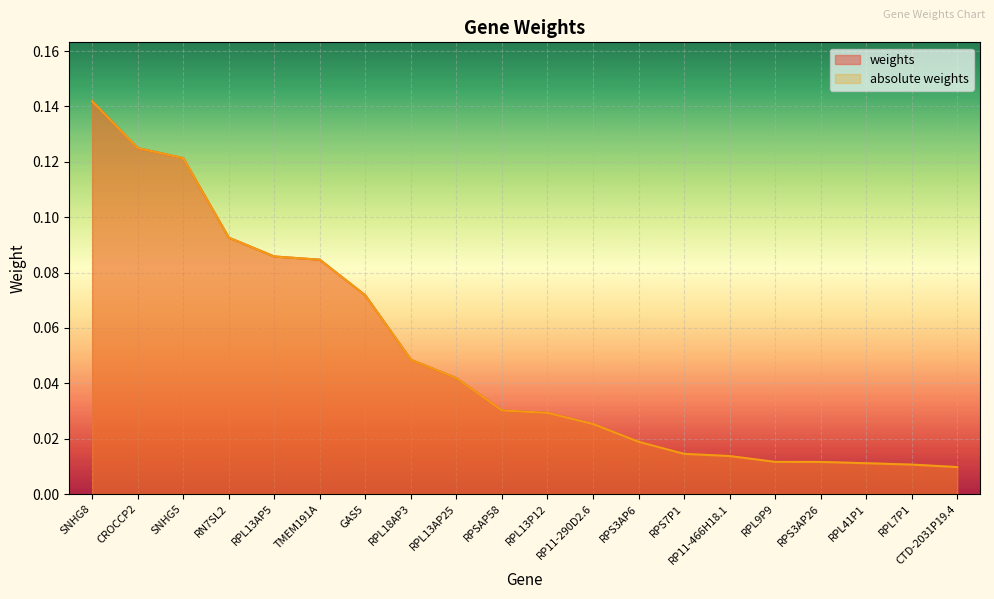

Rank the categories by absolute weights value from highest to lowest.

SNHG8, CROCCP2, SNHG5, RN7SL2, RPL13AP5, TMEM191A, GAS5, RPL18AP3, RPL13AP25, RPSAP58, RPL13P12, RP11-290D2.6, RPS3AP6, RPS7P1, RP11-466H18.1, RPL9P9, RPS3AP26, RPL41P1, RPL7P1, CTD-2031P19.4